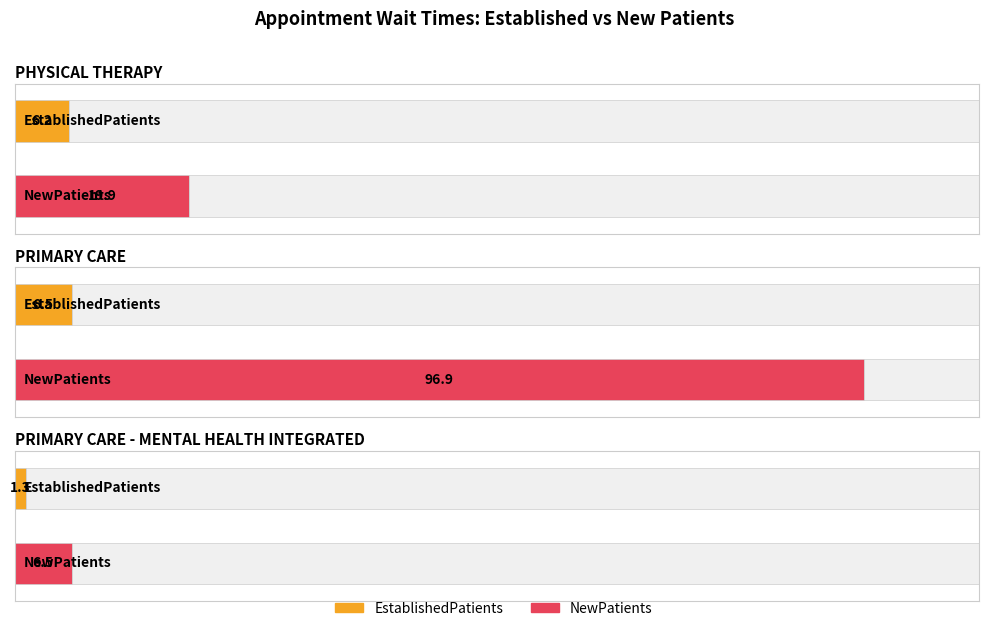

What is the sum of the EstablishedPatients values at PRIMARY CARE and PRIMARY CARE - MENTAL HEALTH INTEGRATED?

7.8